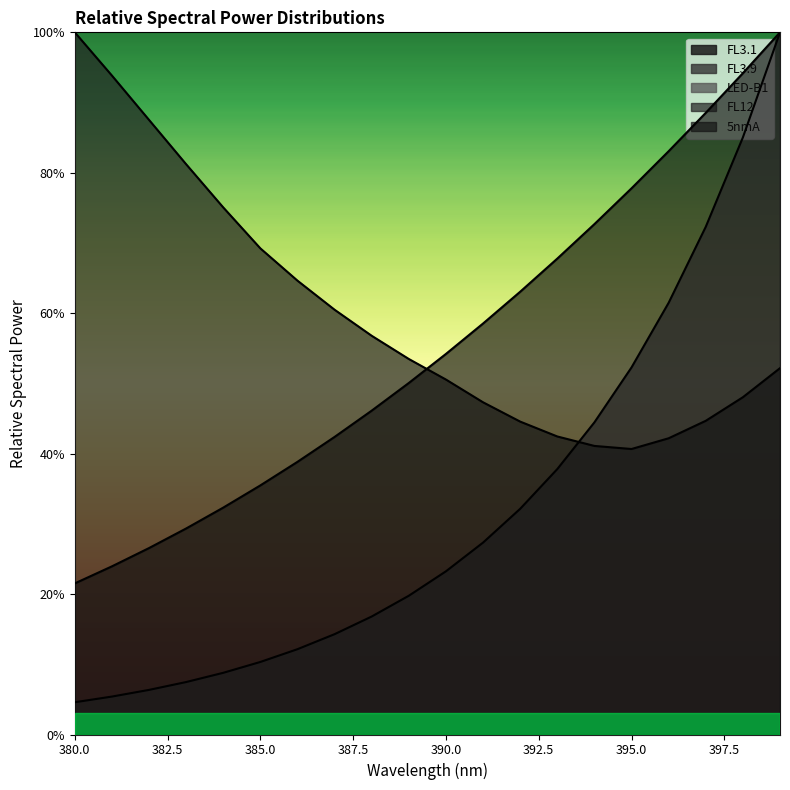

True or false: LED-B1 and 5nmA cross at least once.

False